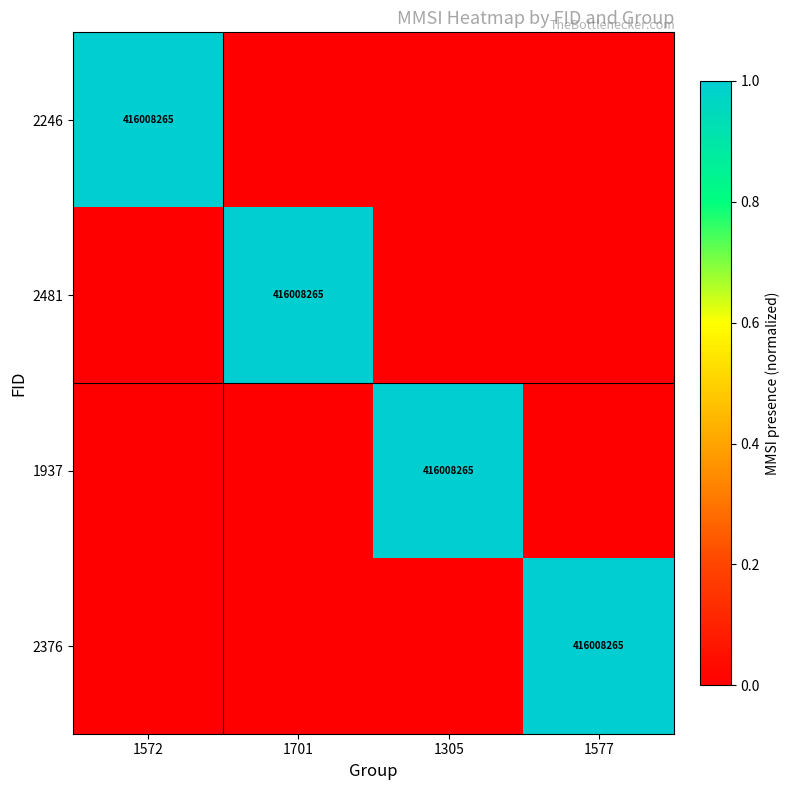

At which category does the chart reach its peak across all series?

1572